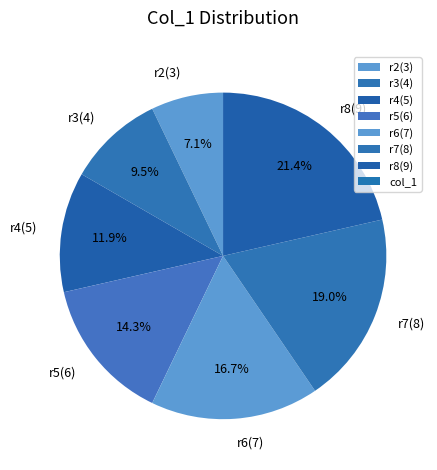

Is there a majority slice in this chart?

No